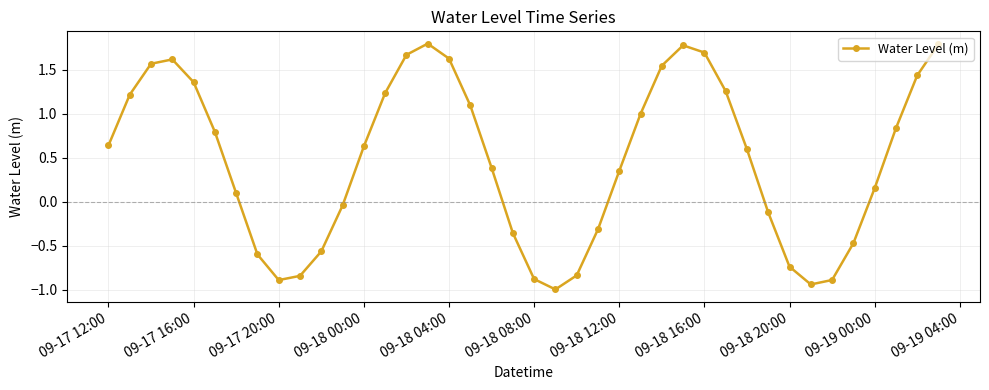

What is the average value?

0.5